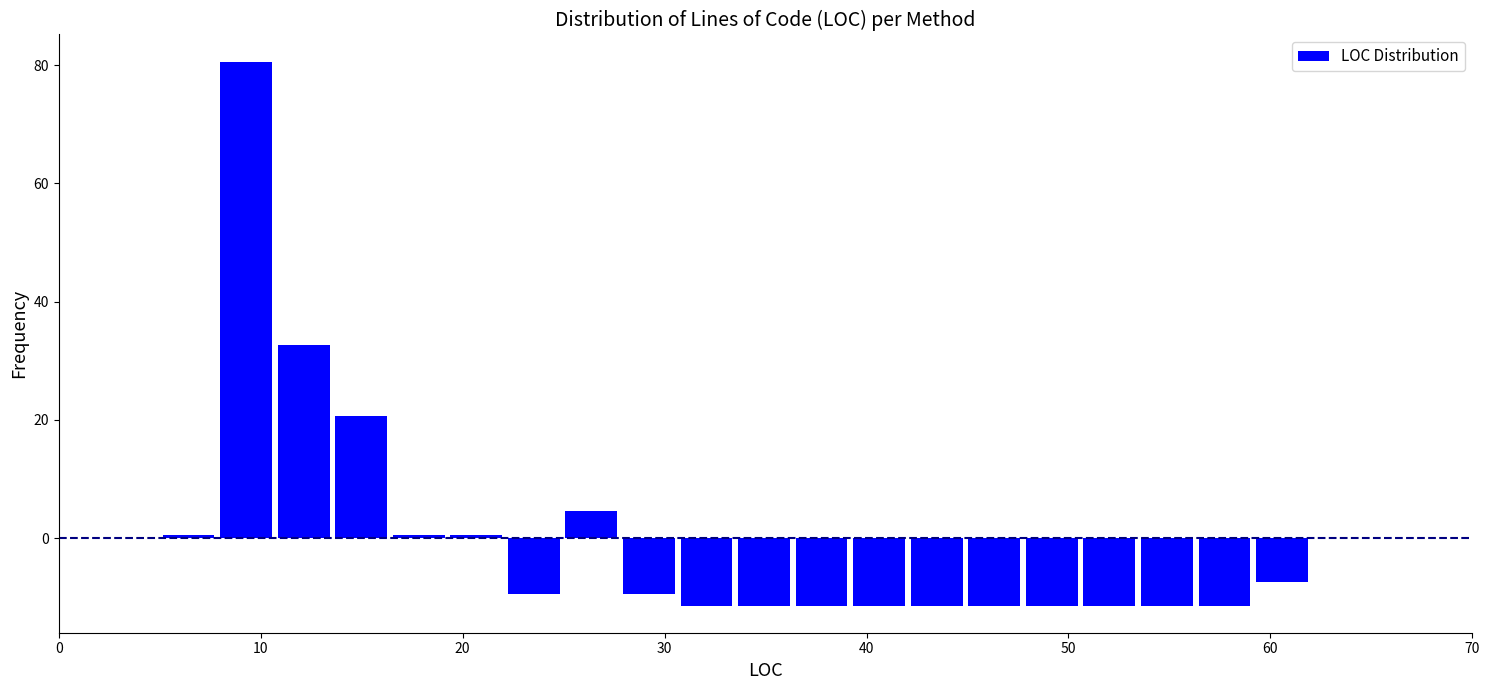

Read against the x-axis, roughly where is the centre of the tallest bar?

9